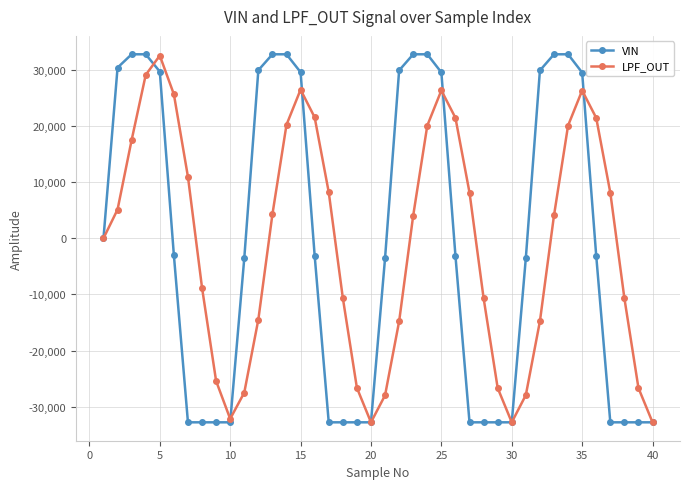

Which series has the largest range (max minus min)?

VIN